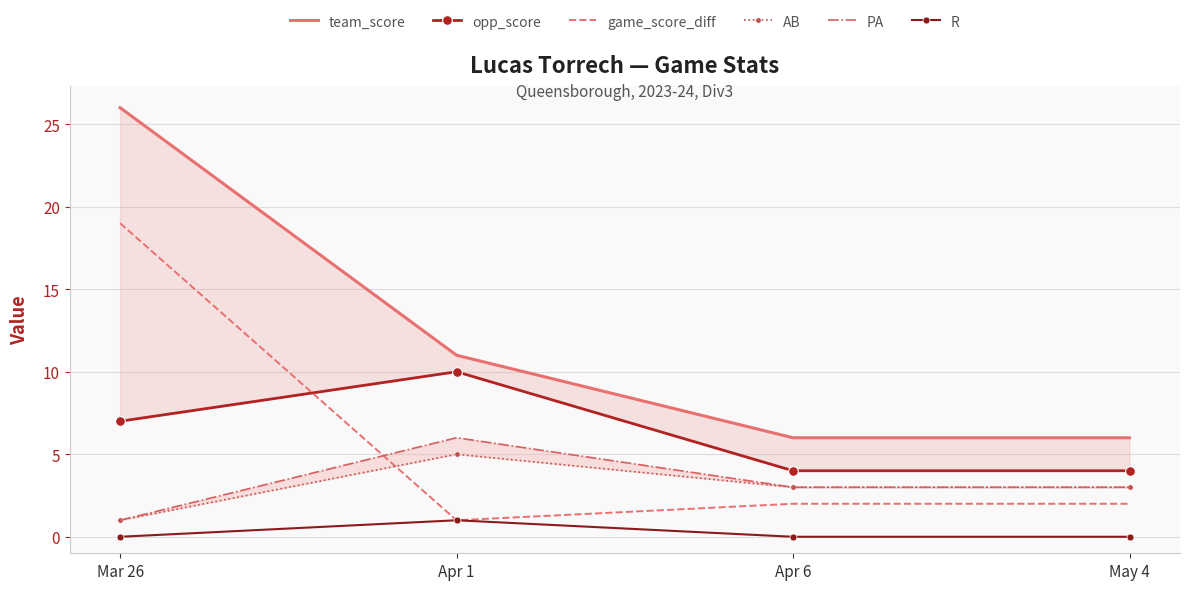

How many AB values are between 3 and 5?

3